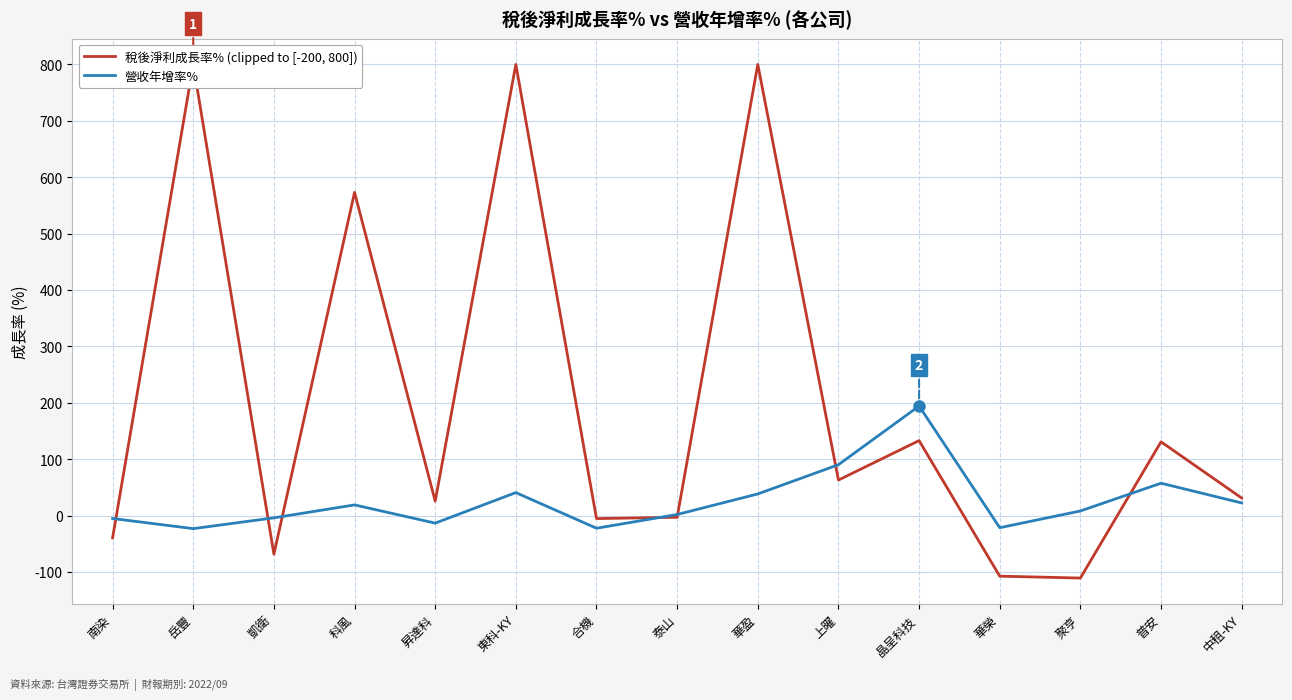

Reading left to right, extract all data points from this chart.

稅後淨利成長率% (clipped to [-200, 800]): -39.5	800.0	-68.5	573.1	25.5	800.0	-5.3	-3.0	800.0	63.0	132.9	-107.5	-110.8	130.8	31.1
營收年增率%: -5.2	-23.2	-4.0	18.9	-13.4	40.8	-22.4	1.9	38.3	90.2	194.2	-21.5	8.1	57.4	22.4